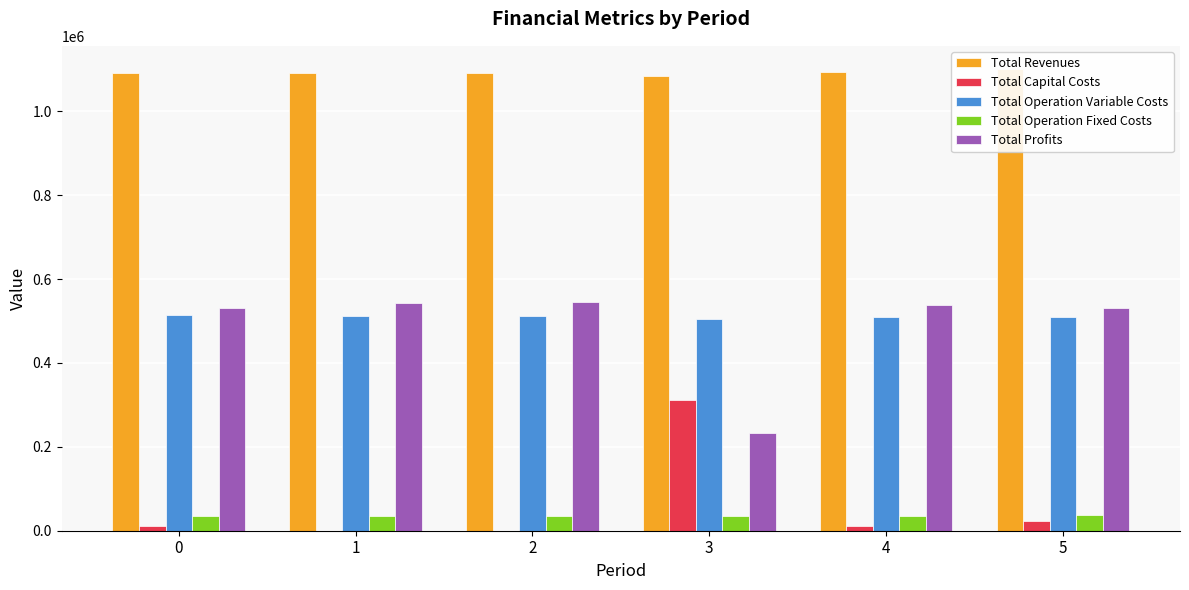

What is the value of the Total Revenues bar at the 1st from the left?

1091513.9